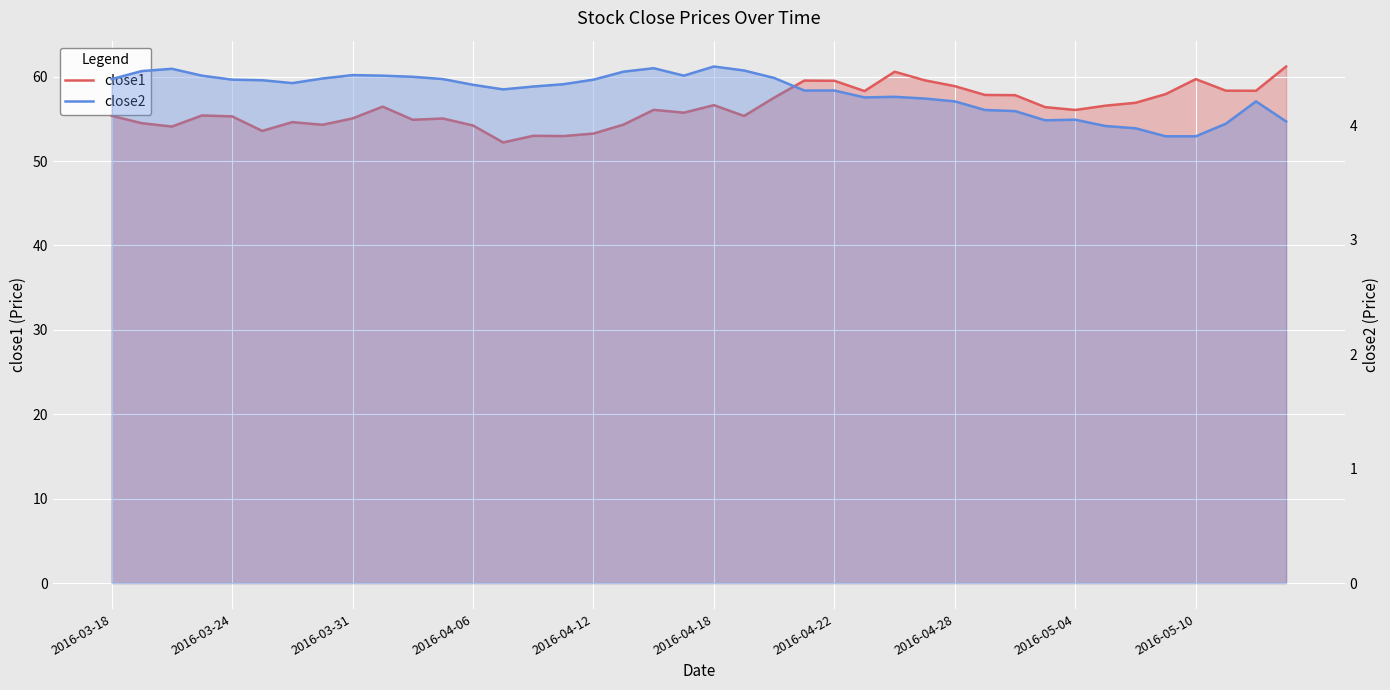

True or false: close1 and close2 cross at least once.

False